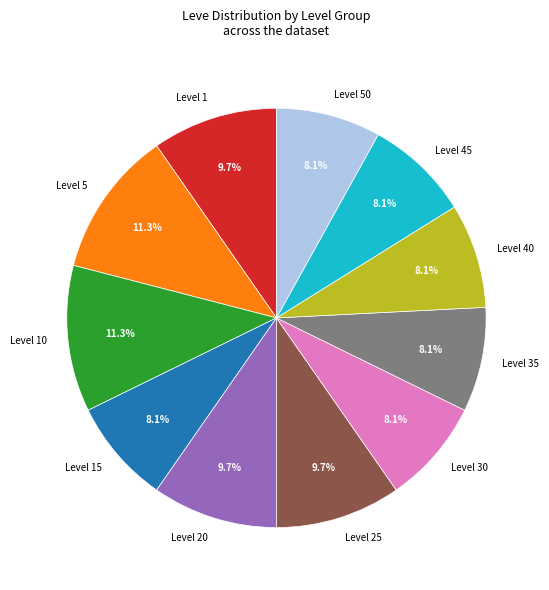

How many segments does this pie chart have?

11